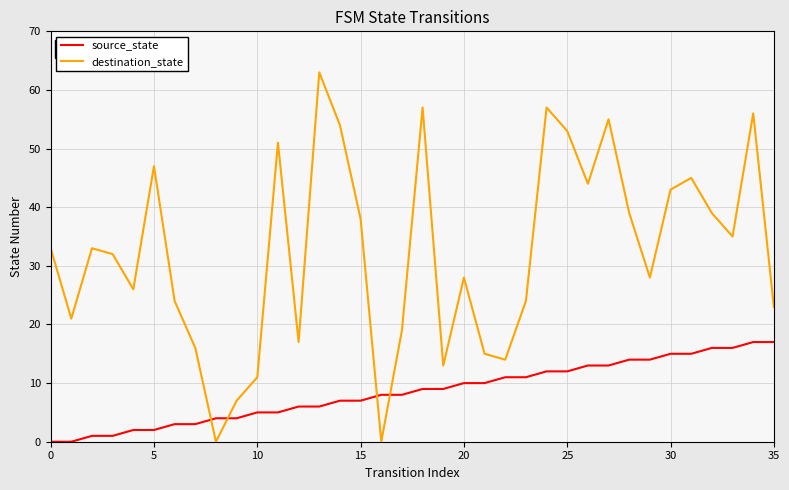

Which series ends up on top after the final intersection of source_state and destination_state?

destination_state